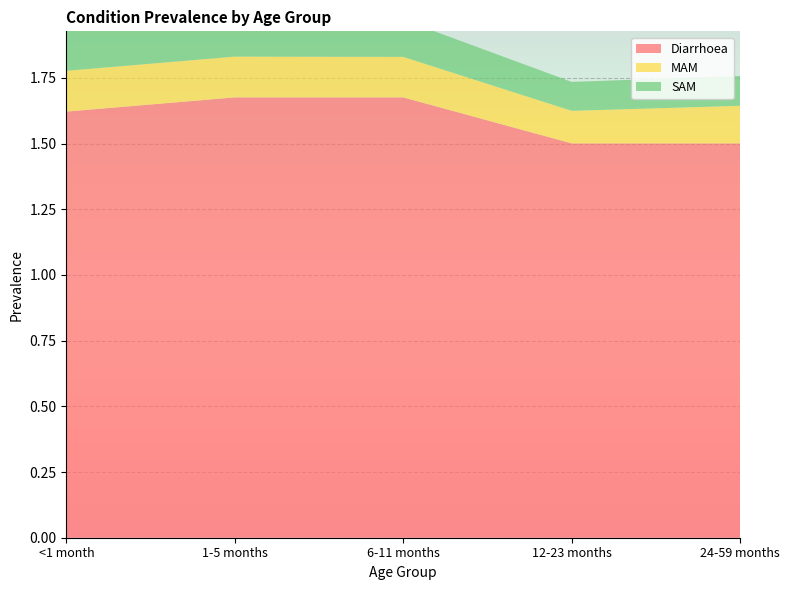

Reading right to left, list all the values displayed in this chart.

Diarrhoea: 24-59 months=1.5	12-23 months=1.5	6-11 months=1.7	1-5 months=1.7	<1 month=1.6
MAM: 24-59 months=0.1	12-23 months=0.1	6-11 months=0.2	1-5 months=0.2	<1 month=0.2
SAM: 24-59 months=0.1	12-23 months=0.1	6-11 months=0.1	1-5 months=0.2	<1 month=0.2